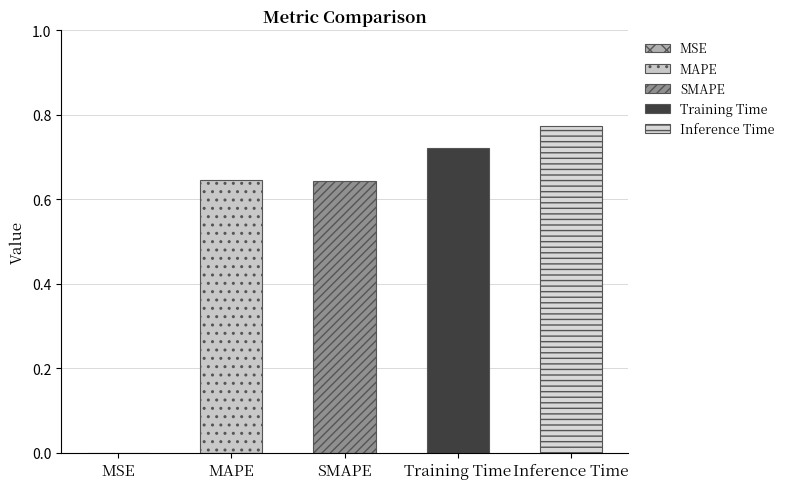

What is the label of the 2nd bar from the left?

MAPE